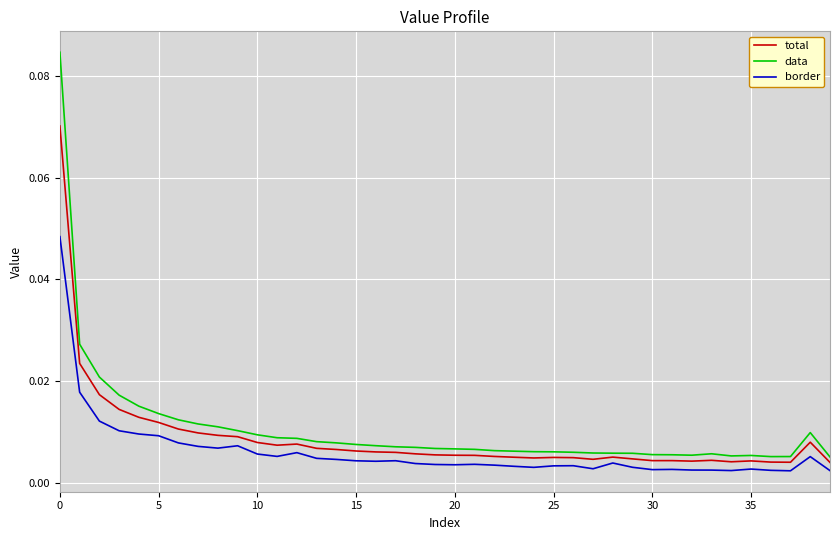

True or false: border and data intersect in this chart.

False